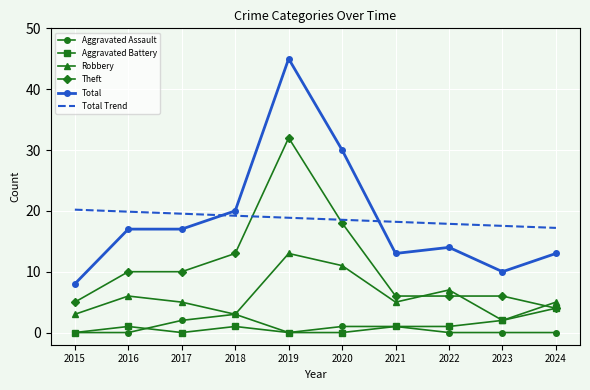

The Total Trend series shows 27.1 at 2021. True or false?

False